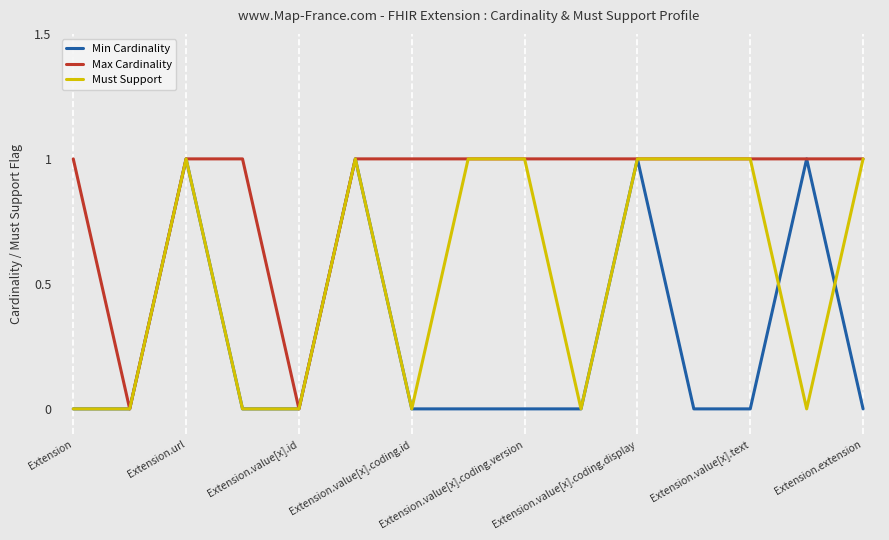

Which series has the largest total across all categories?

Max Cardinality